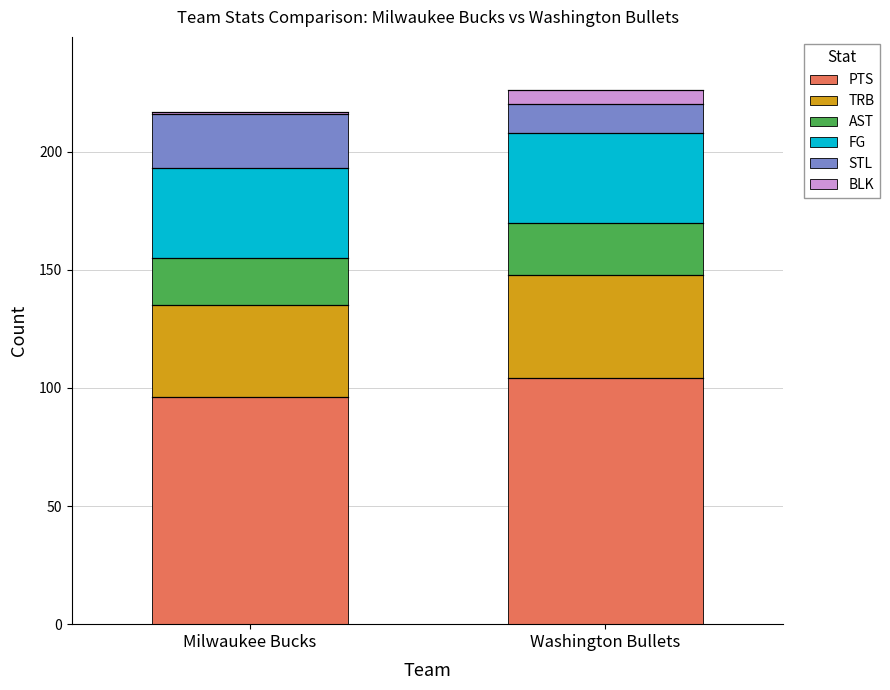

What is the value of the PTS bar at the 1st from the left?

96